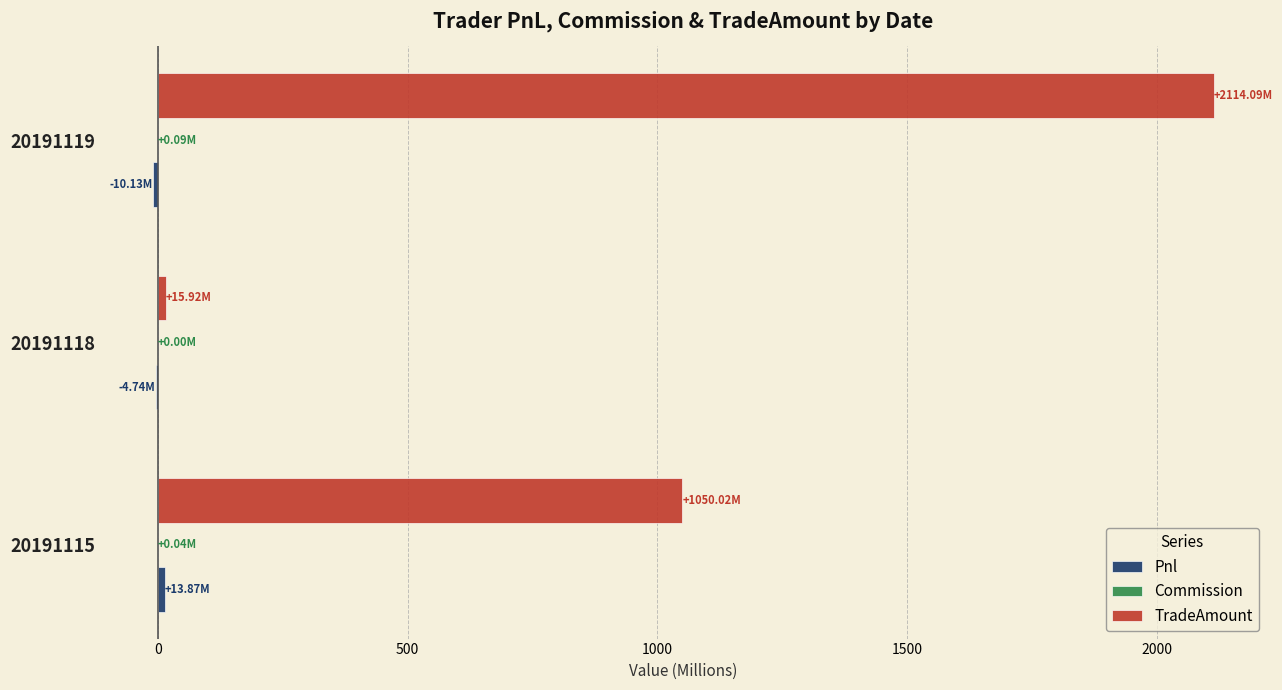

How many data points in TradeAmount are above 1050?

2